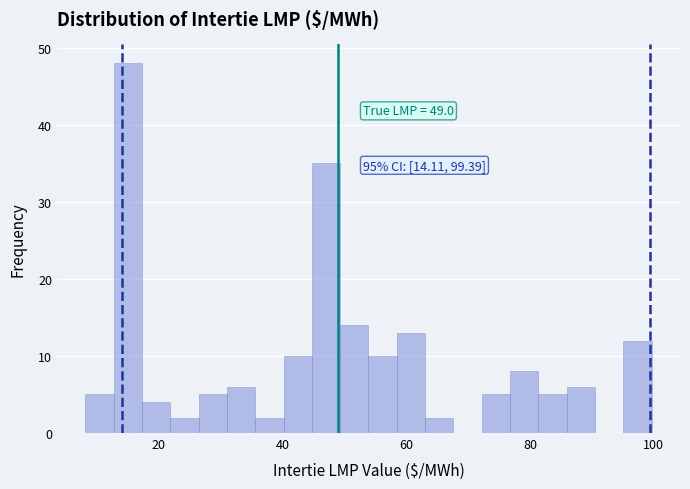

Around what value on the x-axis is the tallest bar? Give the approximate position of its centre, as read against the axis.

14